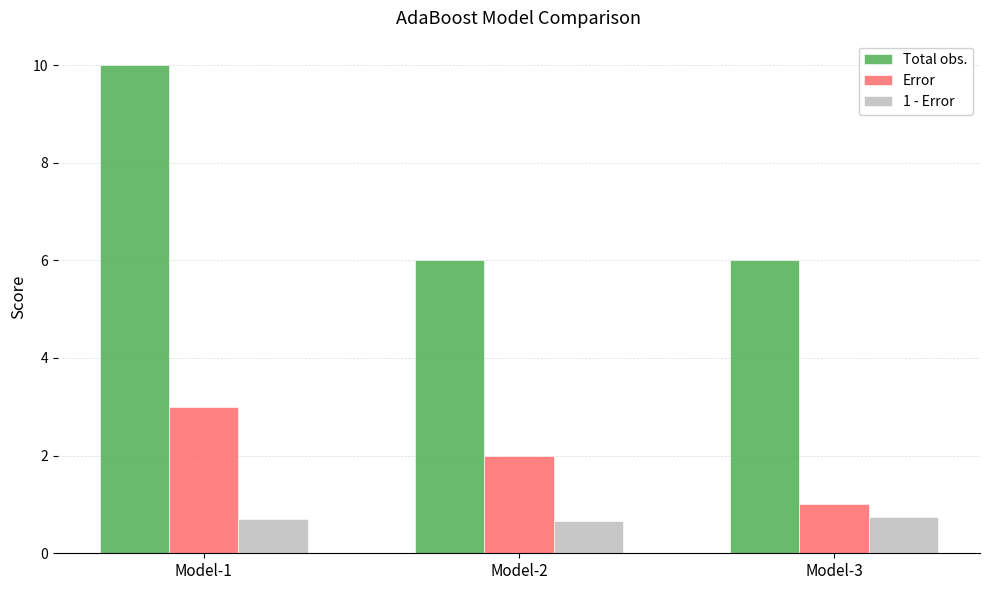

At which label is Error closest to 2?

Model-2